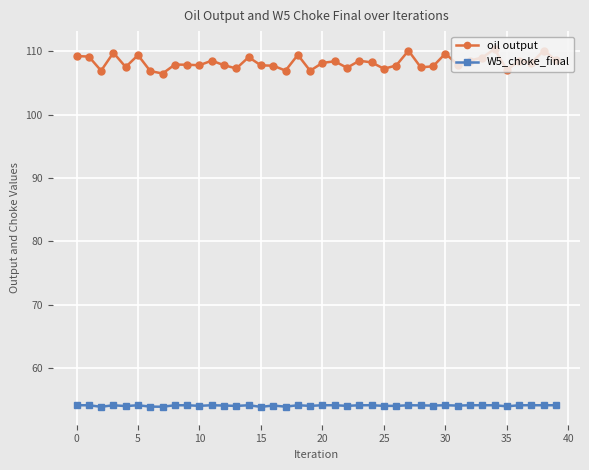

What is the value of the oil output point at the 4th from the left?

109.8